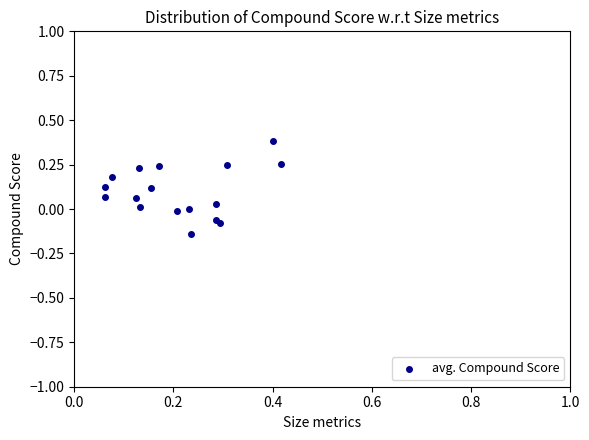

What is the range of Y values (max minus min)?

0.5